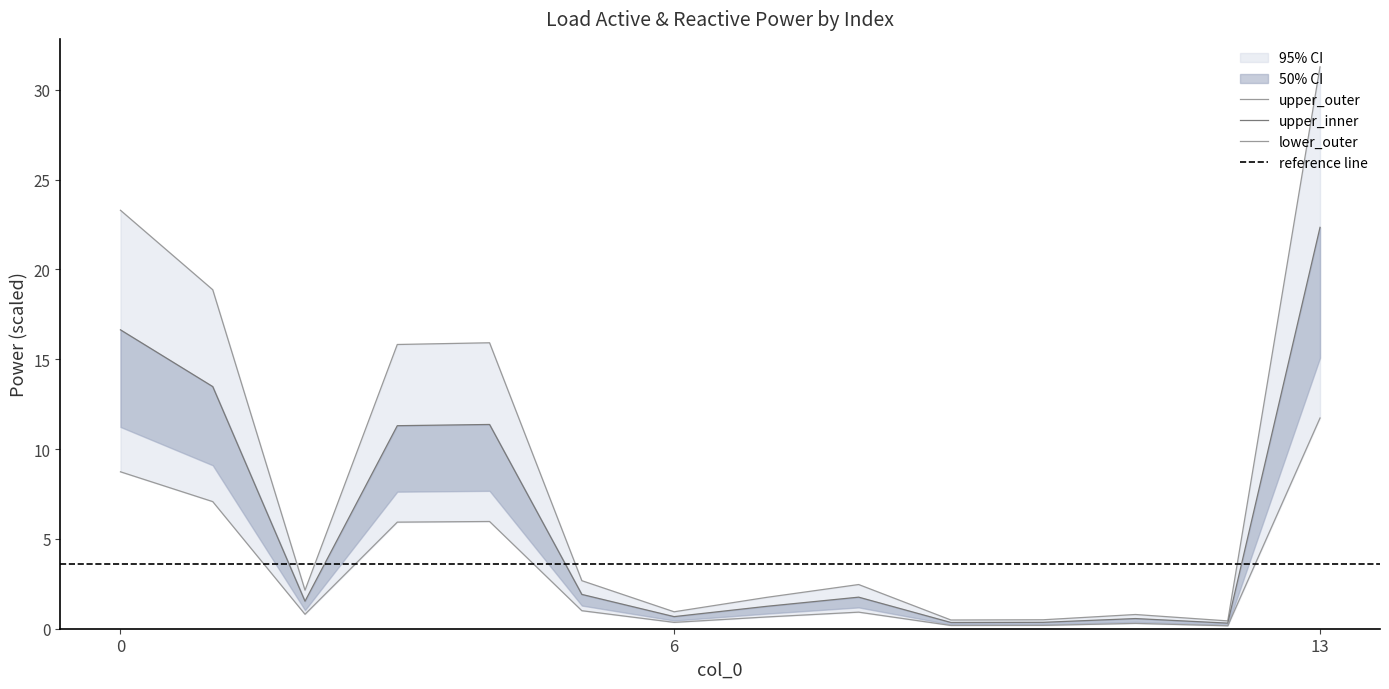

True or false: p_mw has a value of 1.3 at 8.

False